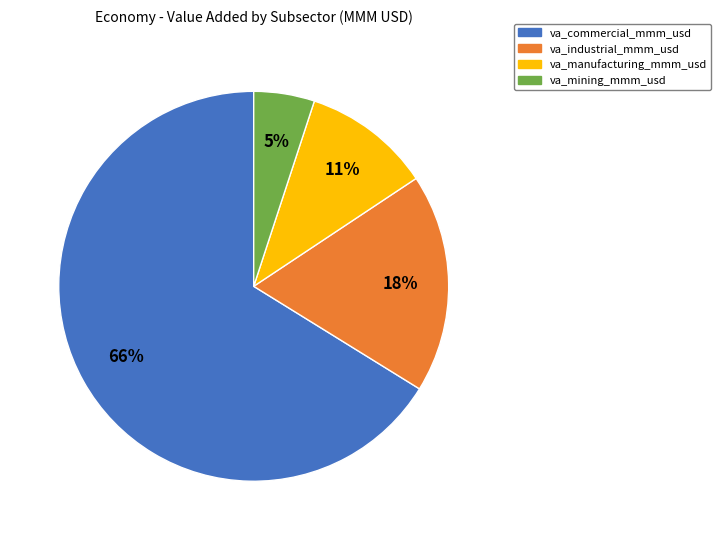

Count the number of slices in the pie.

4